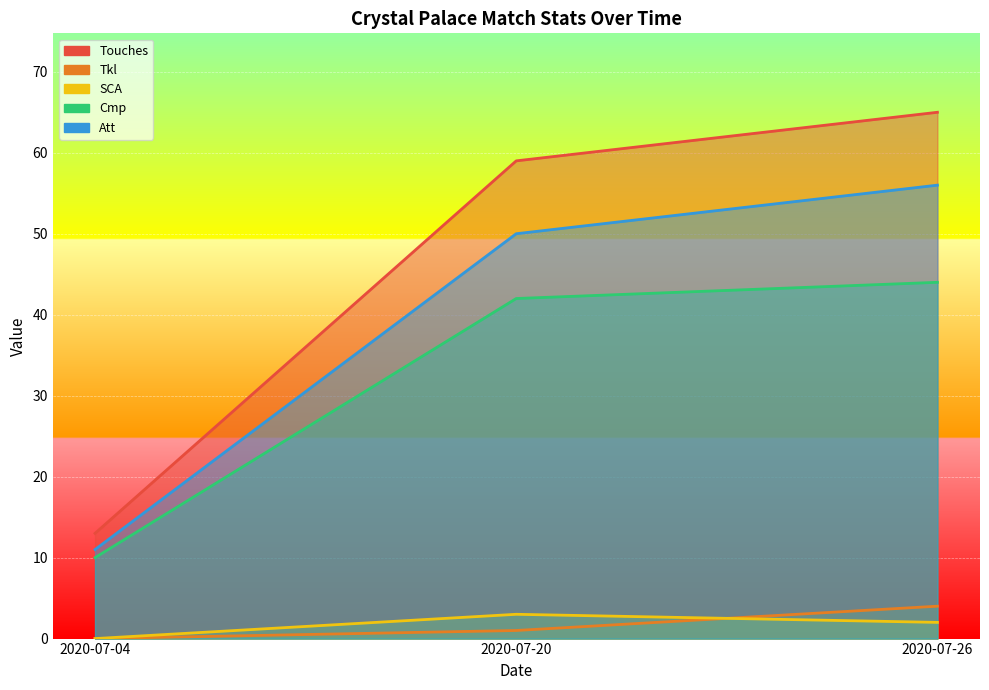

Which series has the largest total across all categories?

Touches